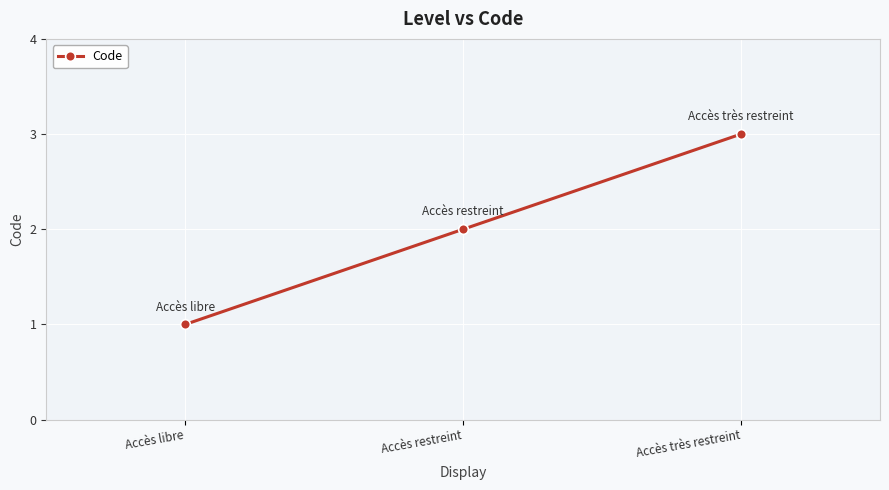

True or false: the data shows 1 at Accès libre.

True